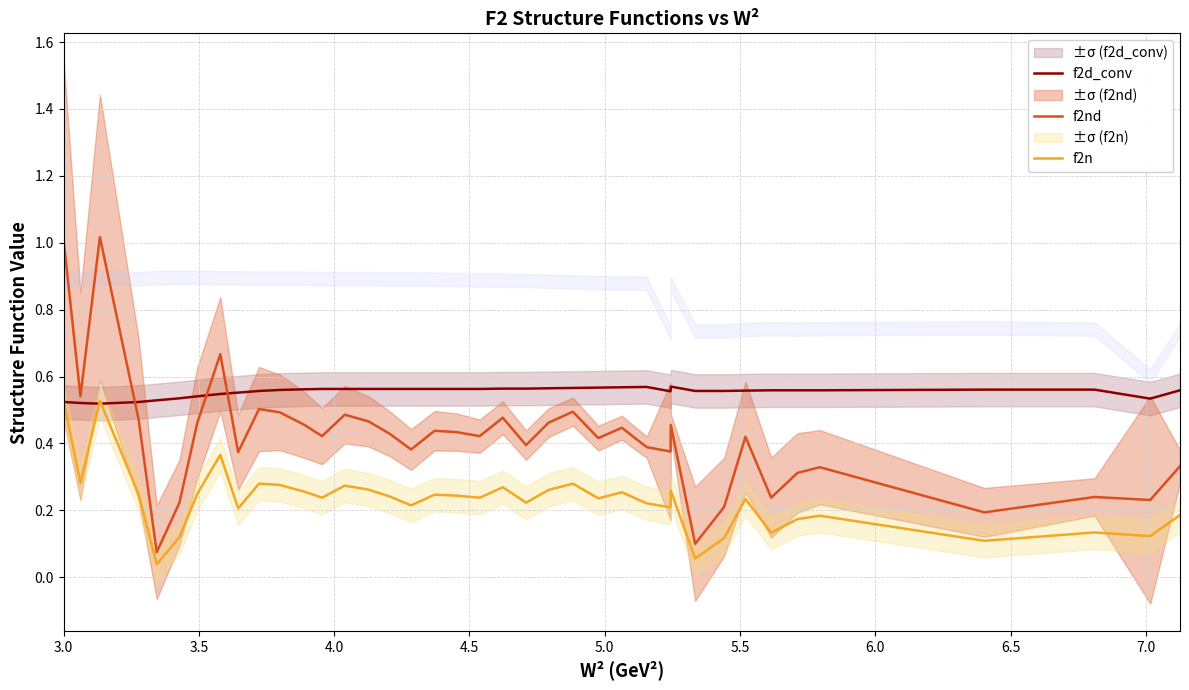

True or false: f2n and f2nd cross at least once.

False